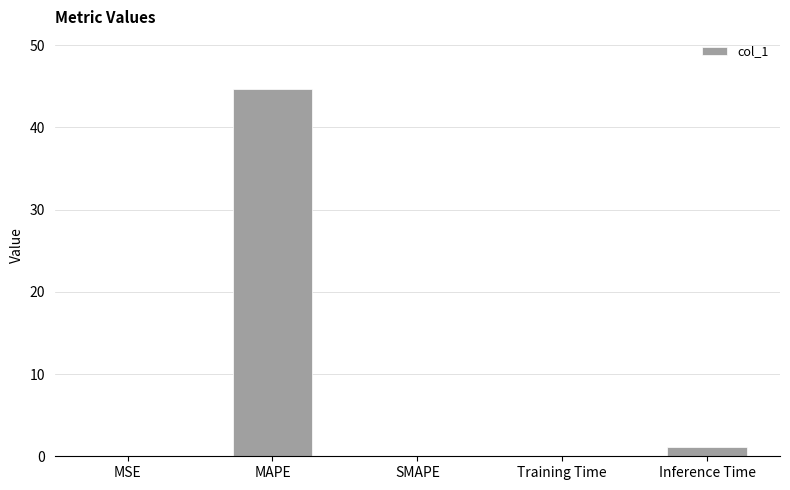

What is the maximum value shown in the chart?

44.7